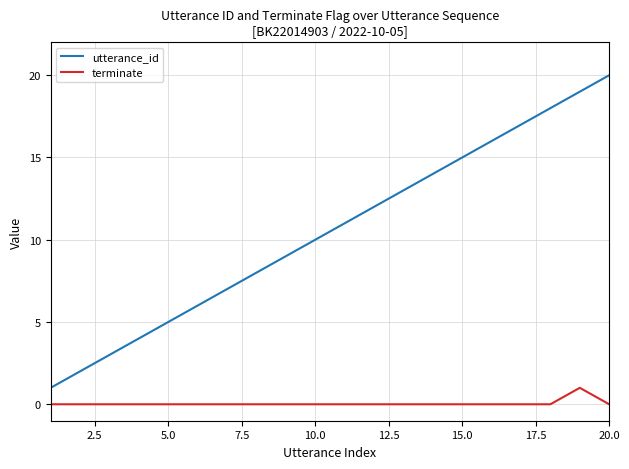

Which series has the widest spread of values?

utterance_id